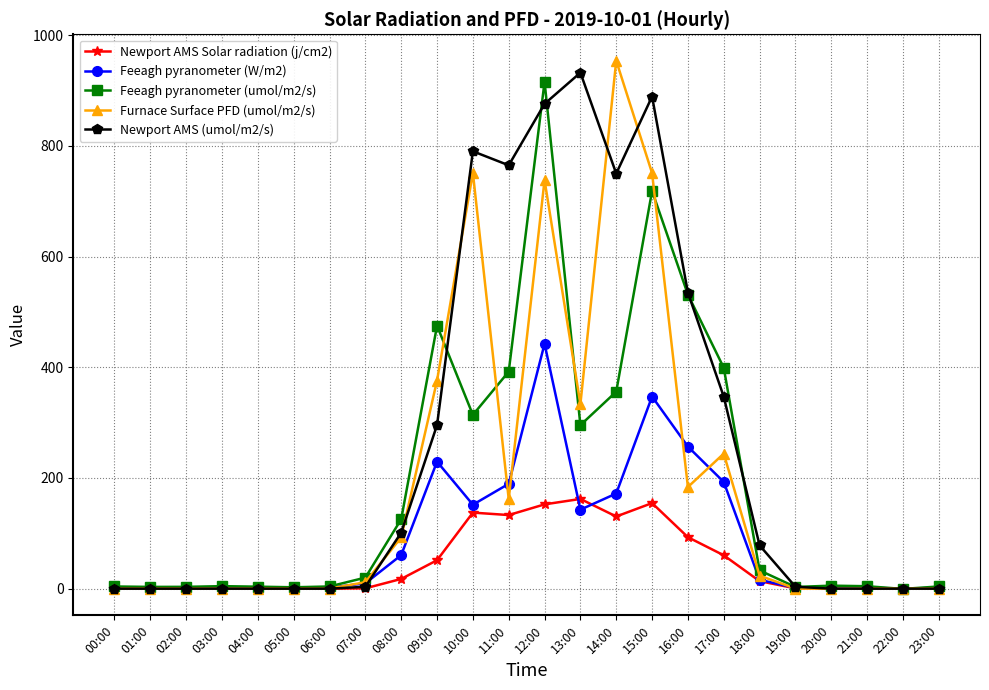

Which series changed the most between 06:00 and 17:00?

Feeagh pyranometer (umol/m2/s)